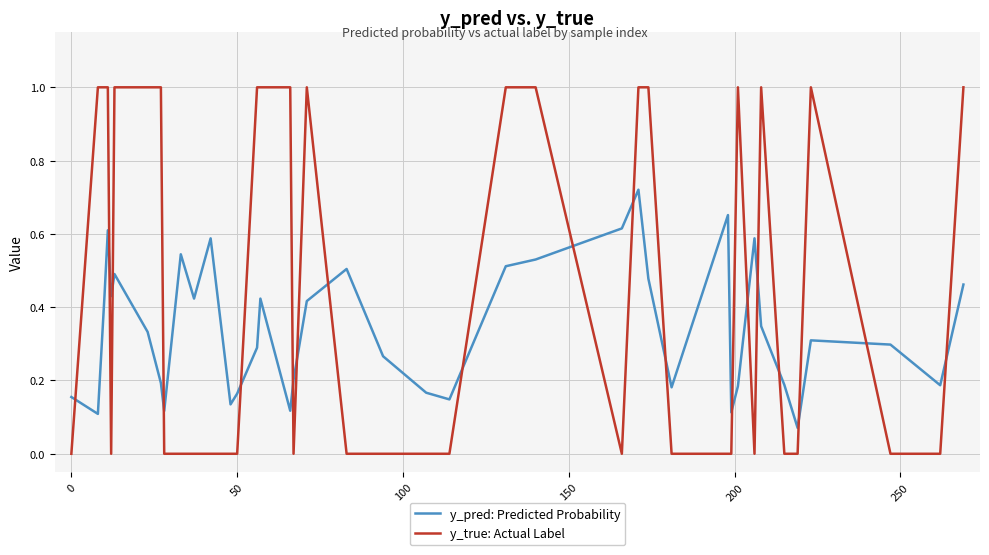

List the series in order of their overall mean, lowest first.

y_pred: Predicted Probability, y_true: Actual Label